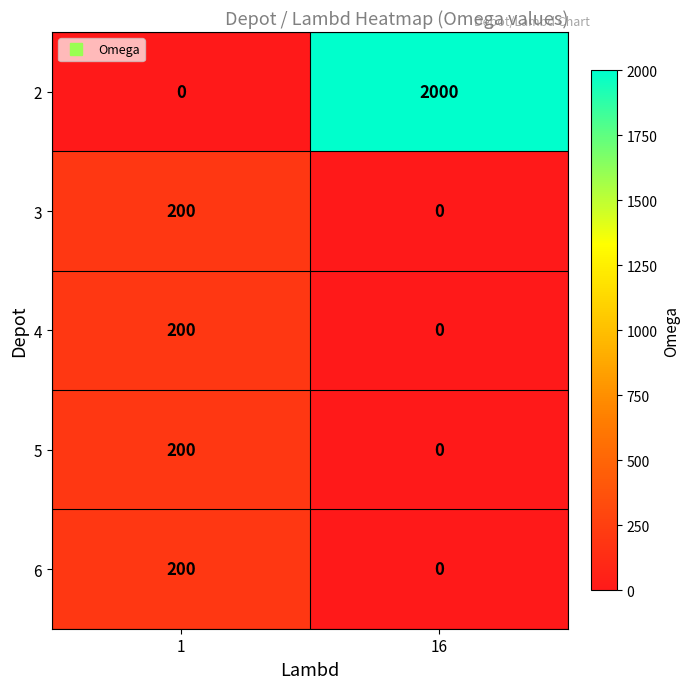

The value of 6 at 1 is 200. True or false?

True